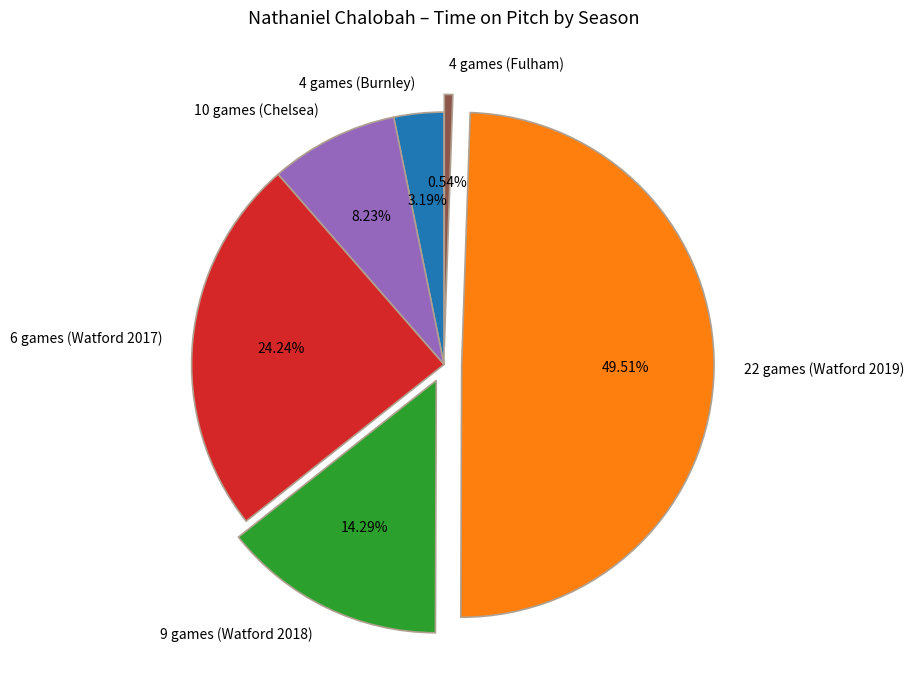

Which slice is the largest?

22 games (Watford 2019)